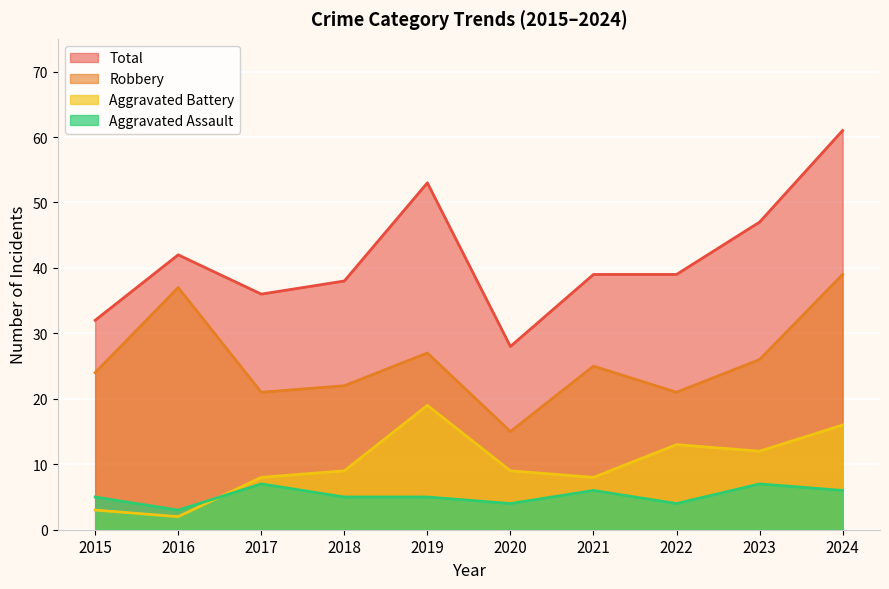

The Total series shows 24 at 2016. True or false?

False